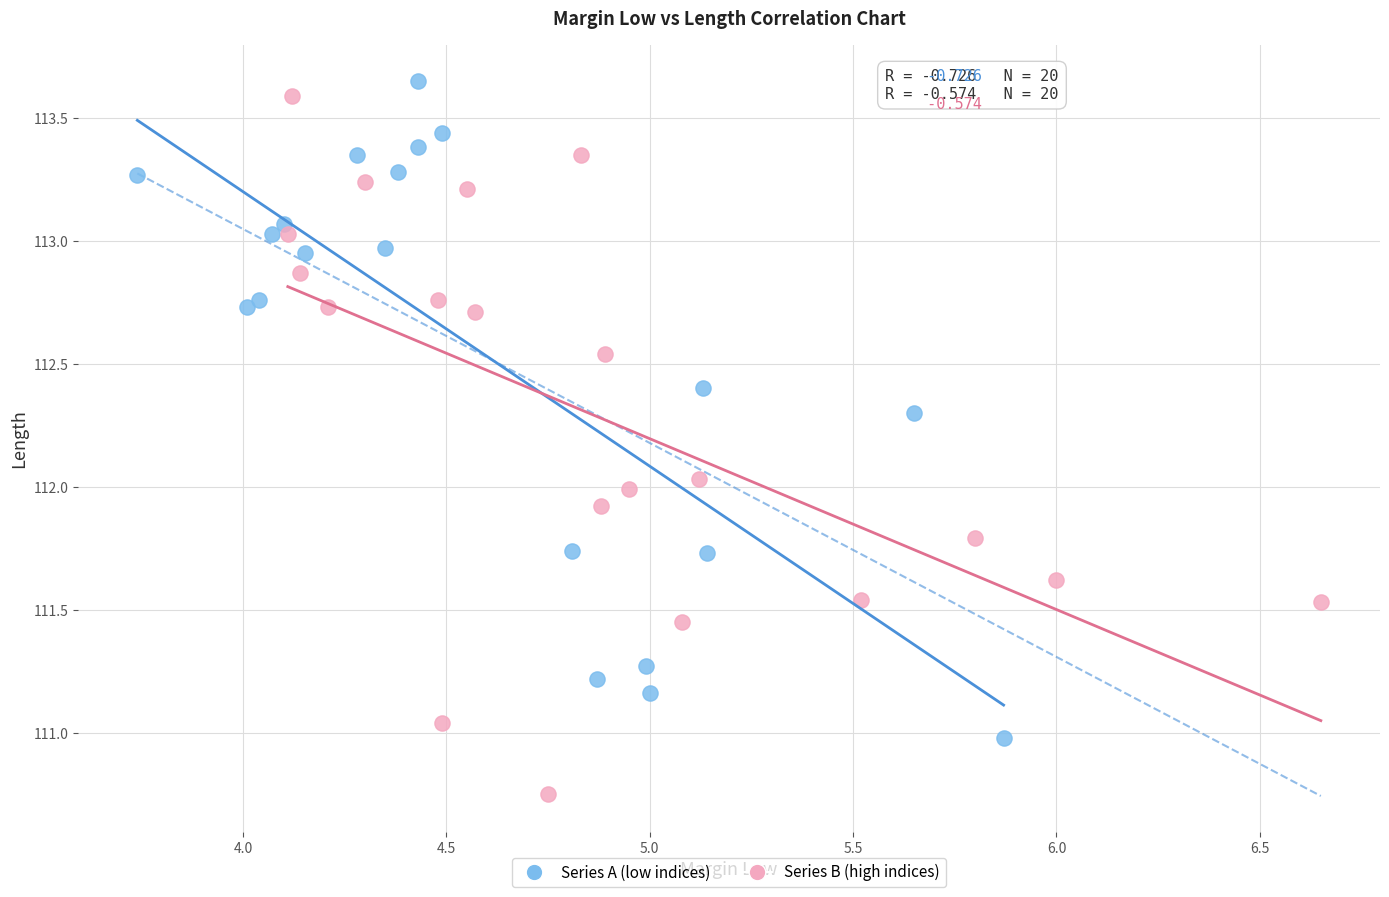

Which series contains the lowest Y value?

Series B (high indices)